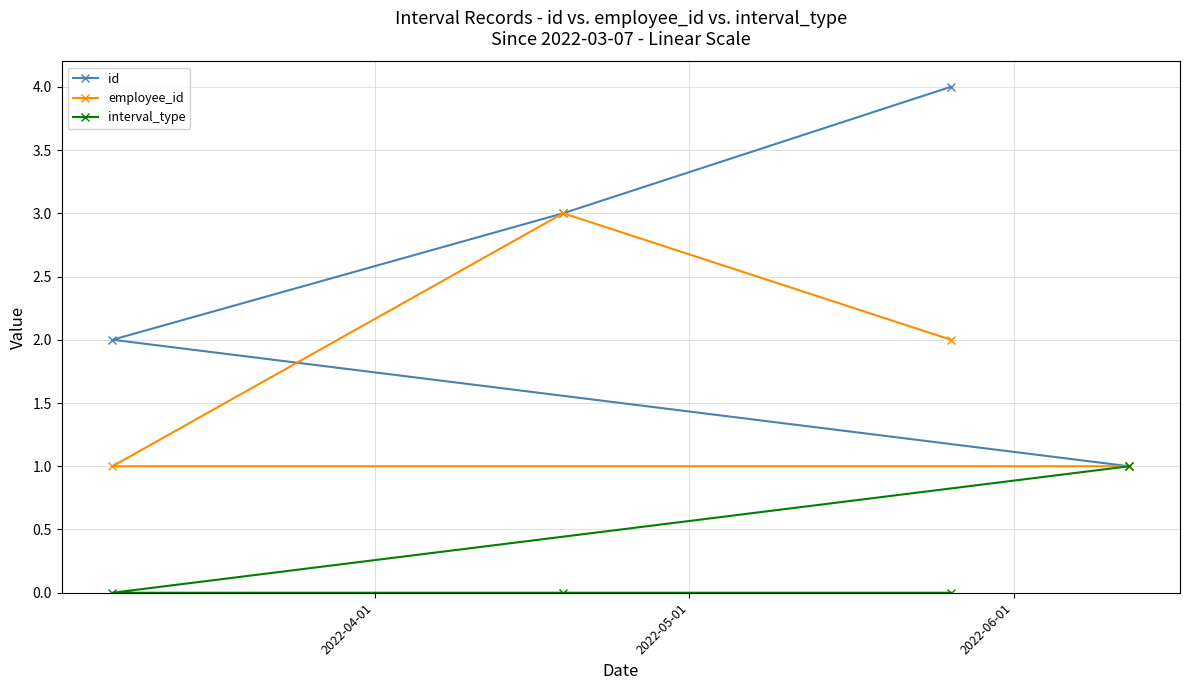

What is the greatest value displayed?

4